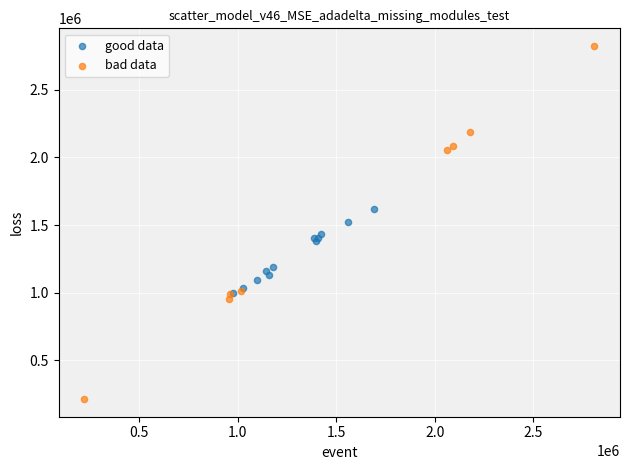

Which series reaches the maximum Y coordinate?

bad data